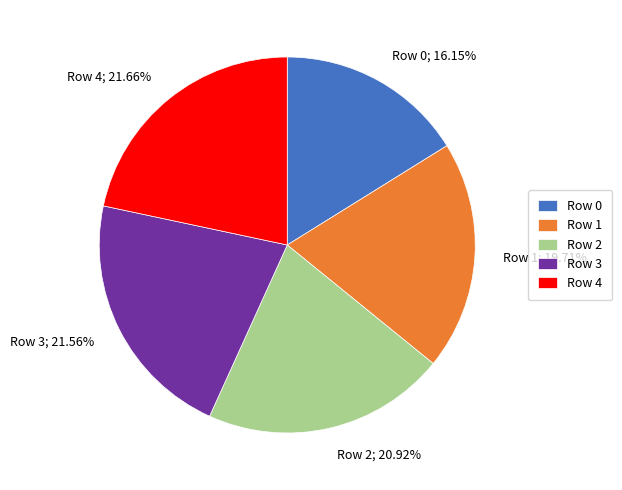

Which slice is the smallest?

Row 0